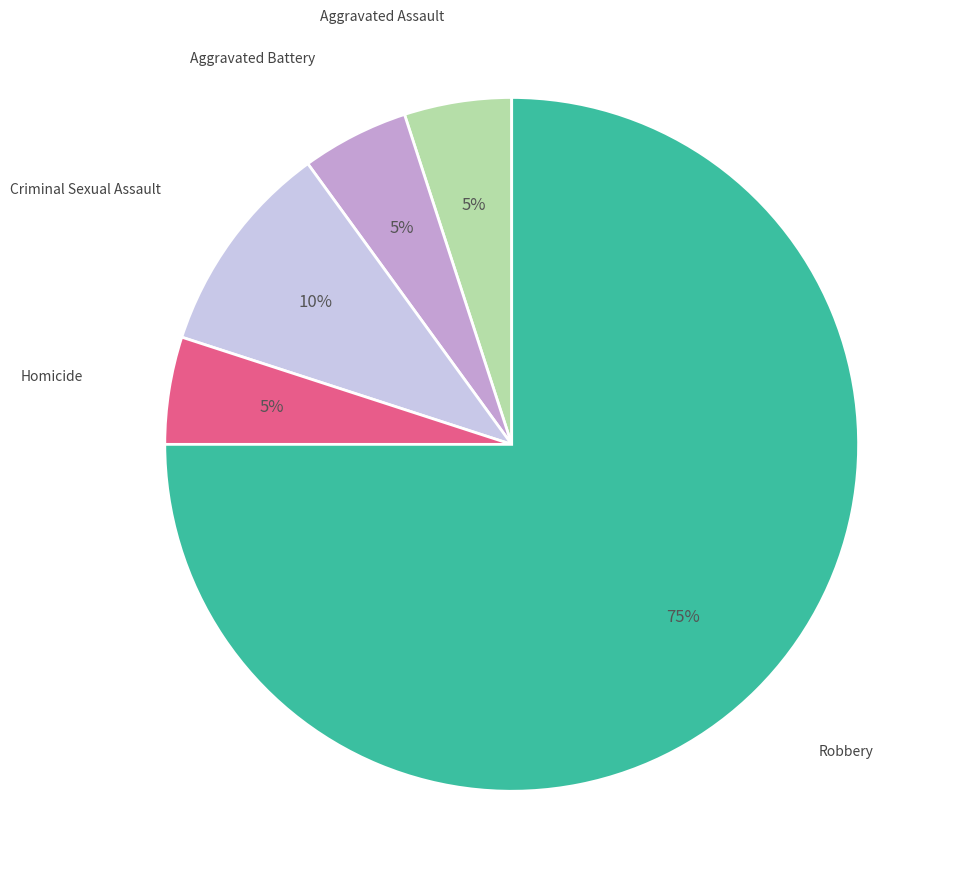

Does any single category account for the majority?

Yes